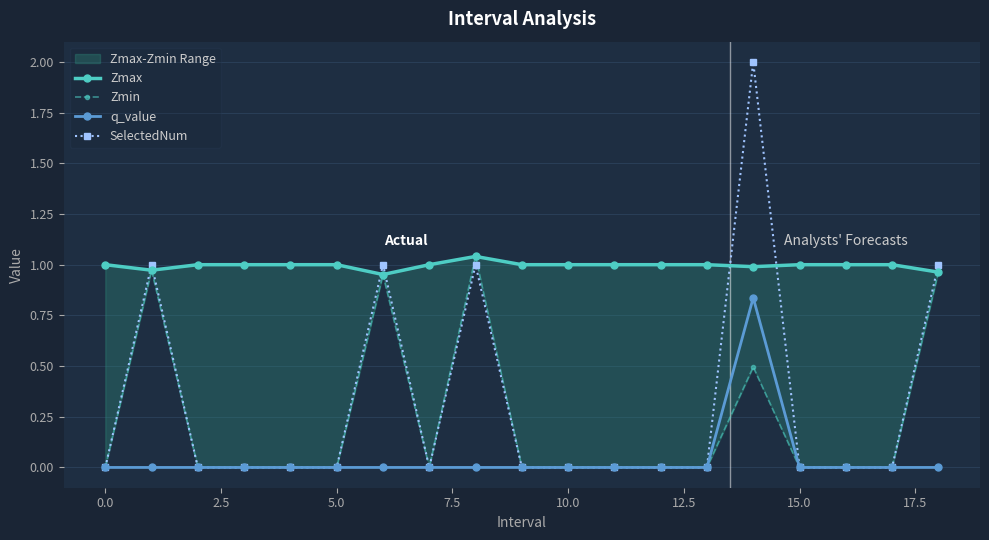

At which category does the chart reach its peak across all series?

14